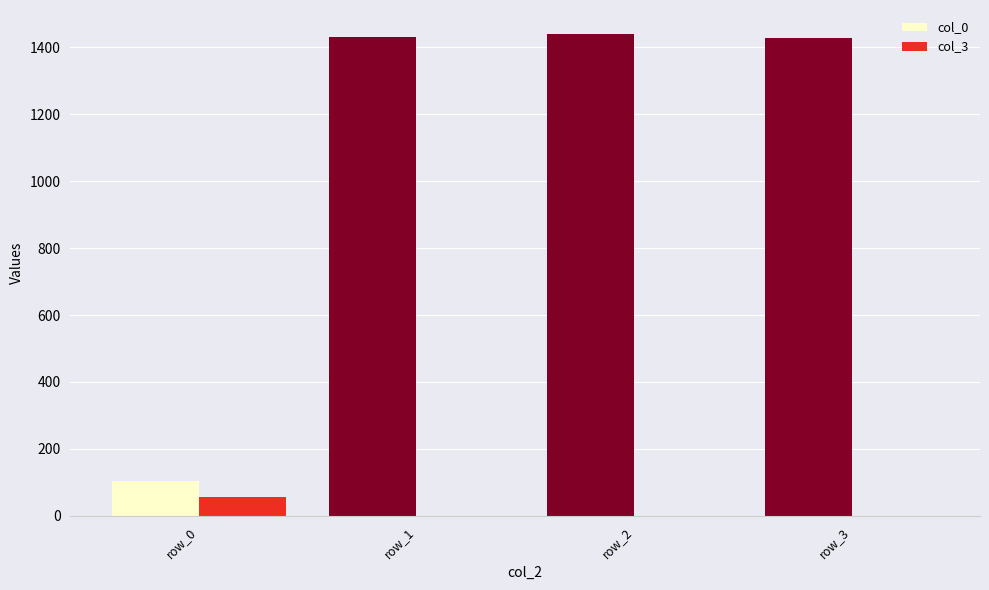

What is the greatest value displayed?

1440